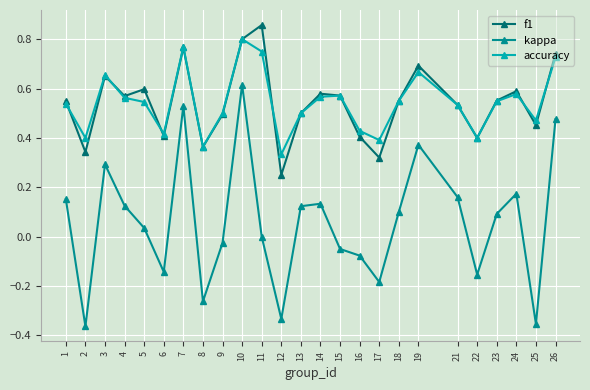

Which series changed the most between 4 and 23?

kappa